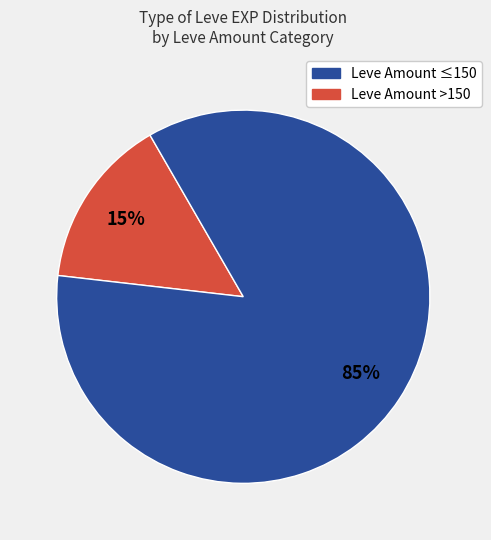

To the nearest percent, what is the difference between the largest and smallest slice percentages?

70%